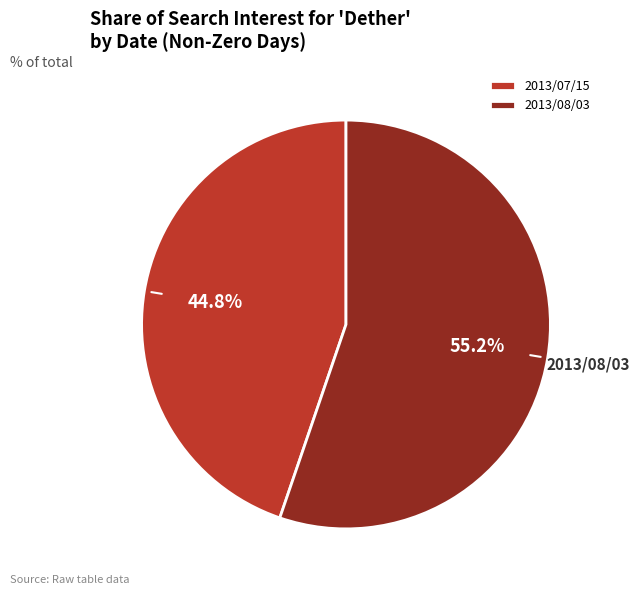

What is the smallest slice in the pie chart?

2013/07/15